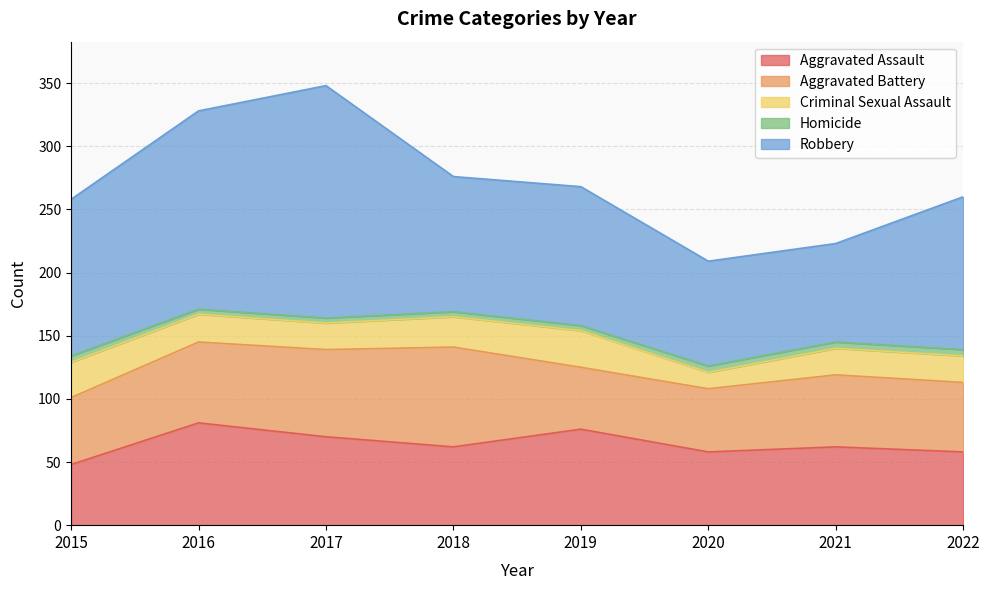

What are all the series names shown in the legend?

Aggravated Assault, Aggravated Battery, Criminal Sexual Assault, Homicide, Robbery